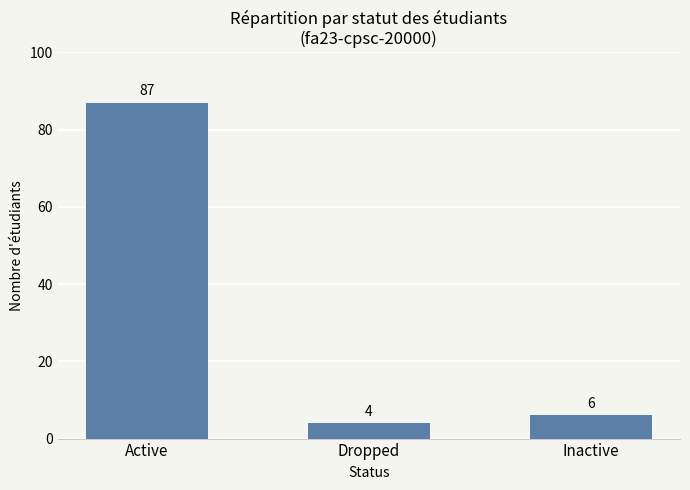

What is the minimum value shown in the chart?

4